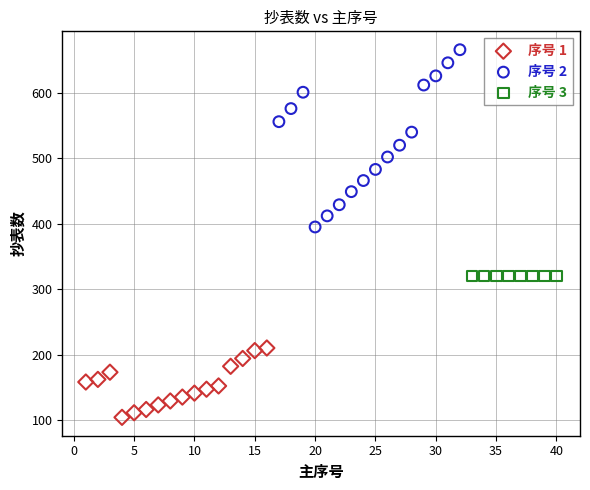

Which series reaches the maximum Y coordinate?

序号 2